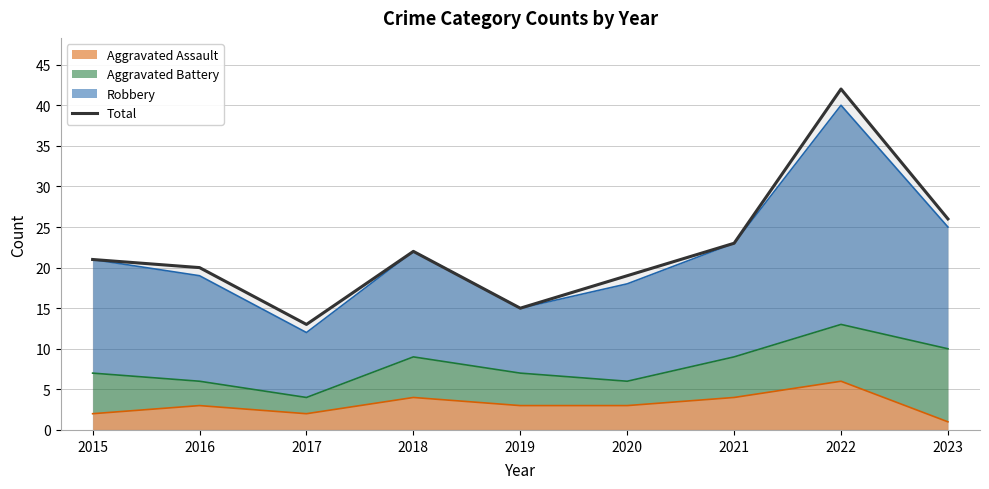

Where is the first local maximum?

2018